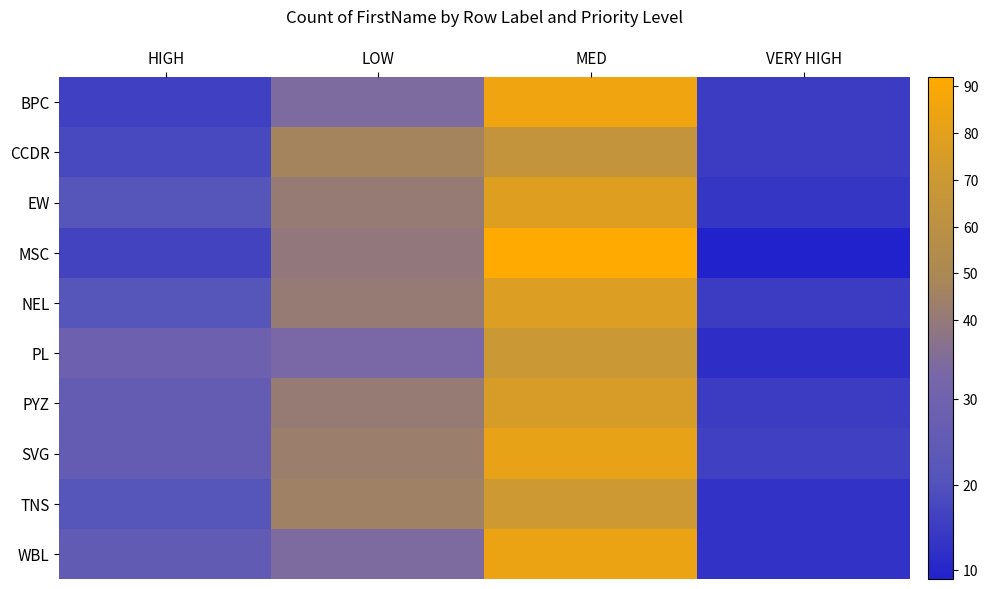

What is the smallest value displayed?

9